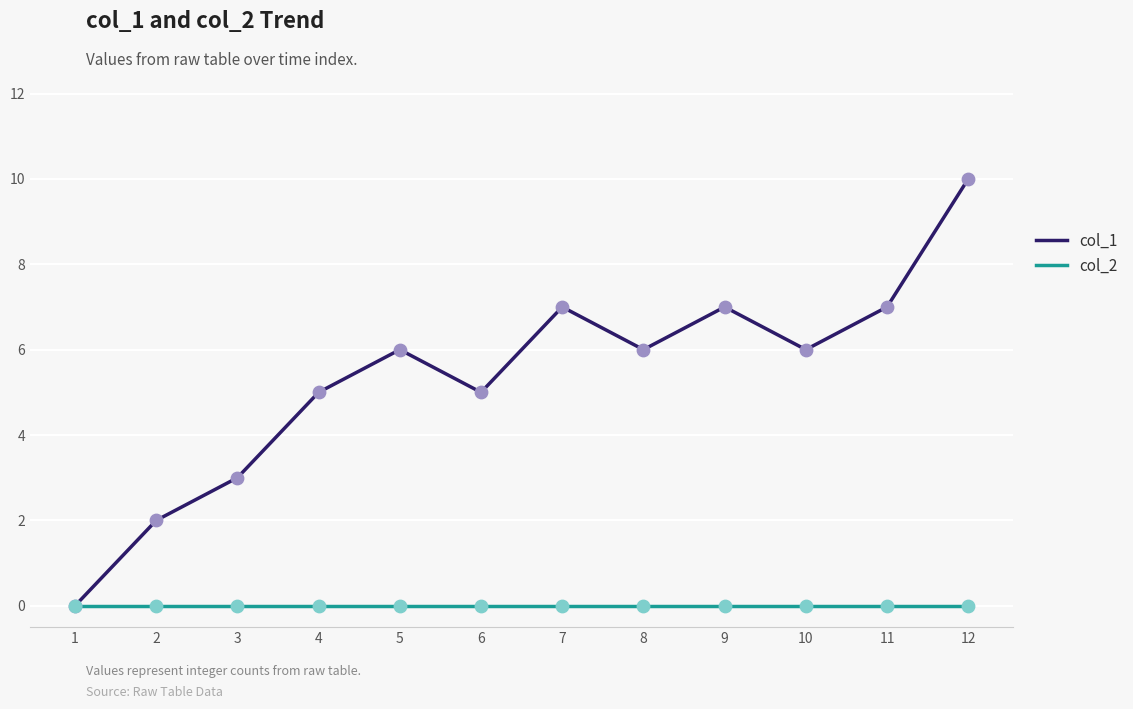

Which series has the largest range (max minus min)?

col_1